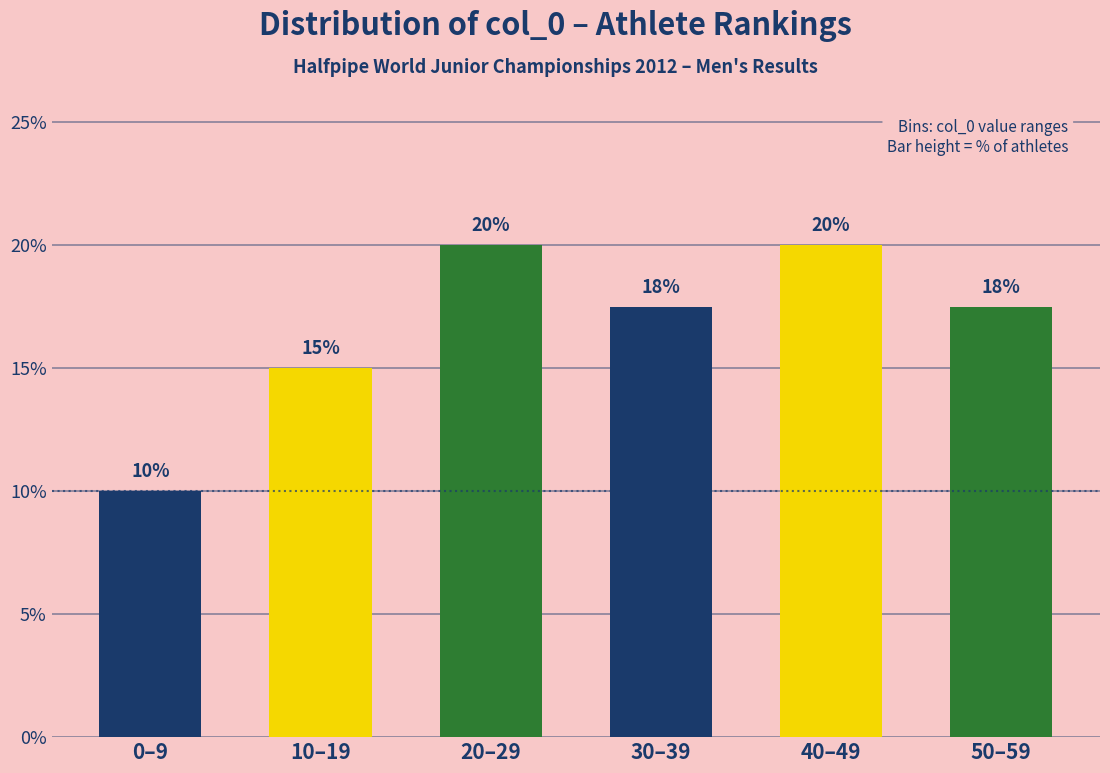

Count the values in the range 15 to 20.

5